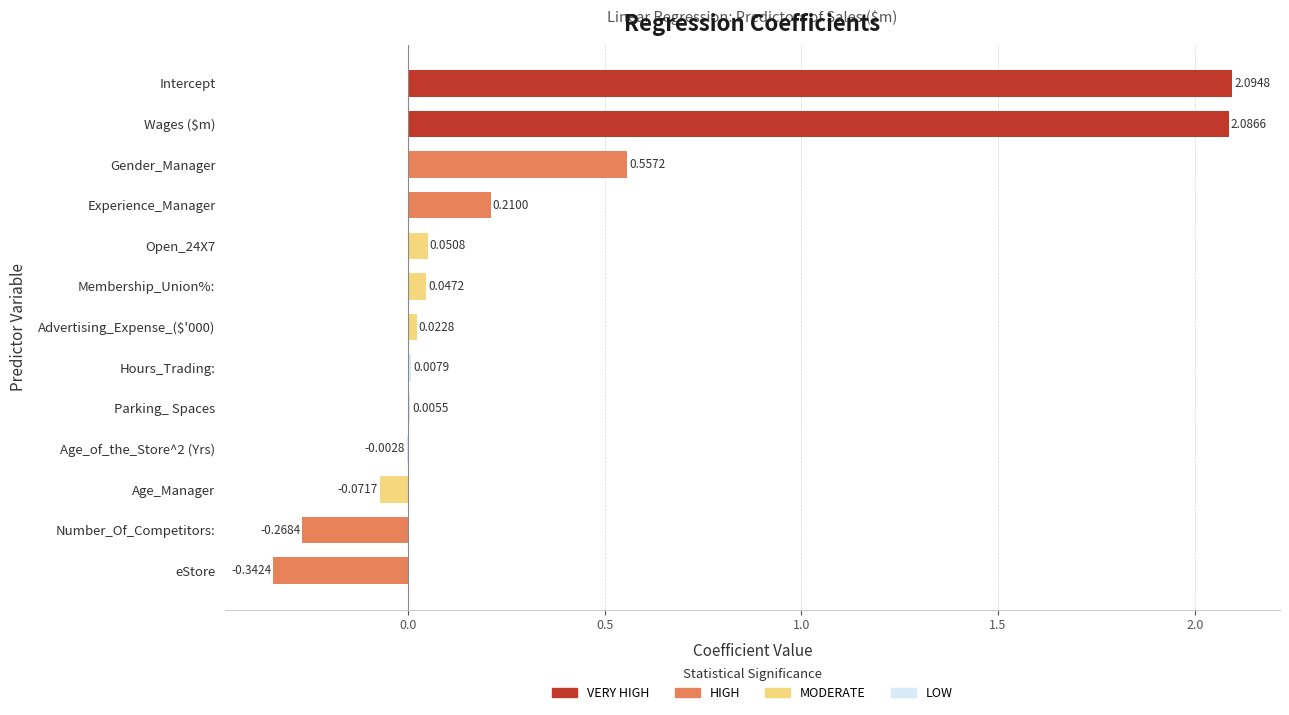

At which category does the chart reach its peak across all series?

Intercept